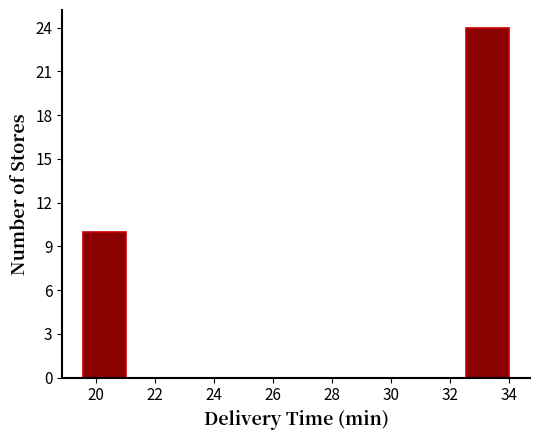

Reading left to right, transcribe this chart: for each bar, give the range it covers on the x-axis and its height. Neither the bar edges nor the heights are printed on the chart, so give them approximately, as read against the axes.

19.6 to 21.0: 10
21.0 to 22.4: 0
22.4 to 23.8: 0
23.8 to 25.4: 0
25.4 to 26.8: 0
26.8 to 28.2: 0
28.2 to 29.6: 0
29.6 to 31.2: 0
31.2 to 32.6: 0
32.6 to 34.0: 24